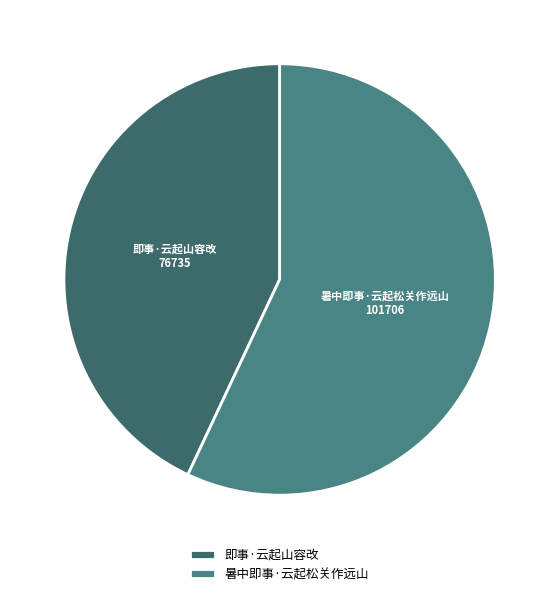

Combined, do 即事·云起山容改 and 暑中即事·云起松关作远山 account for over 50%?

Yes